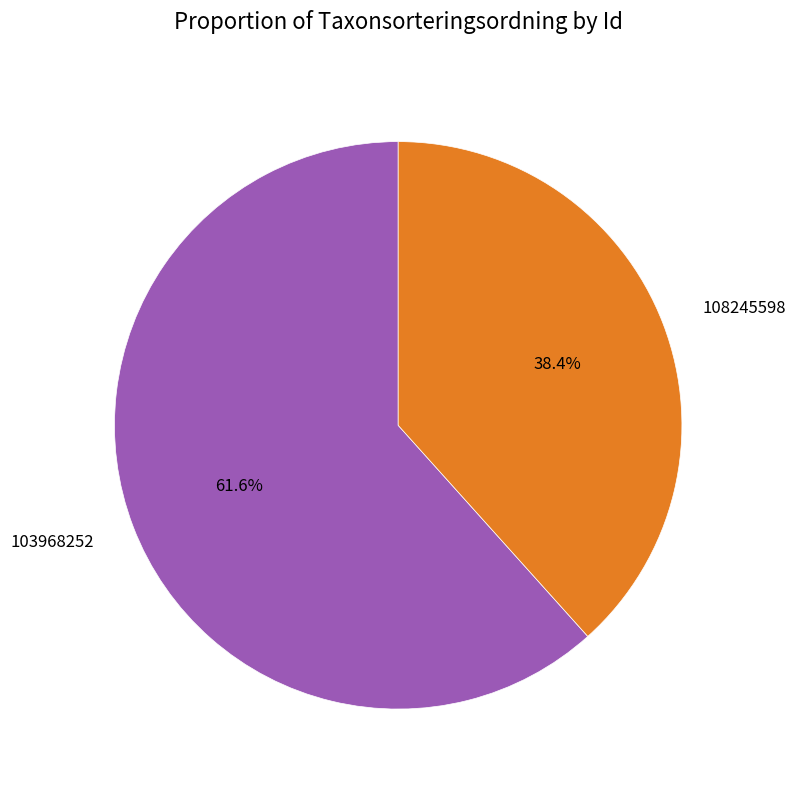

How many segments does this pie chart have?

2